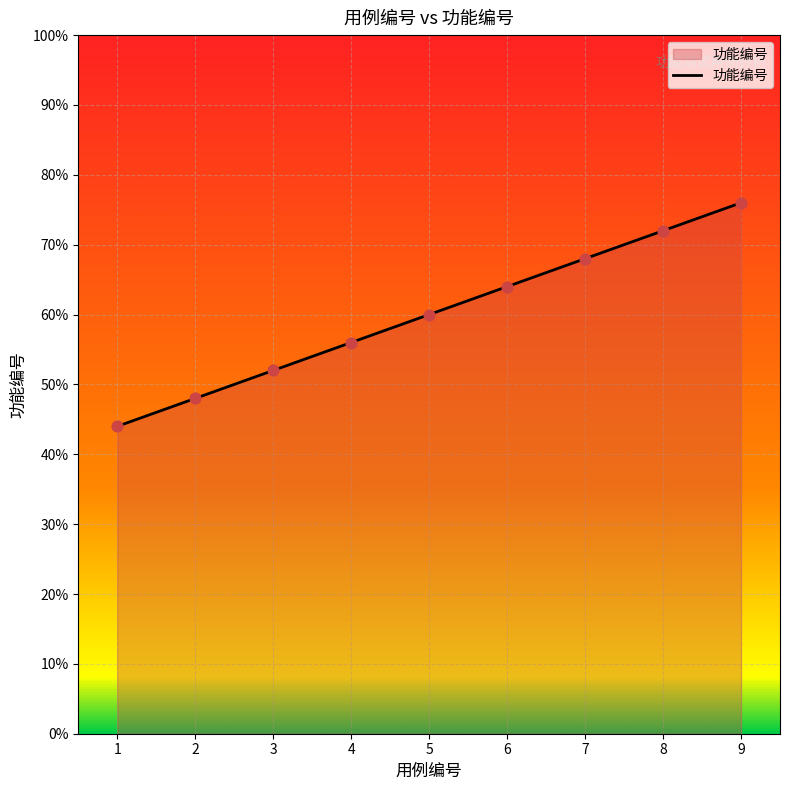

Which has a higher value, 8 or 6?

8